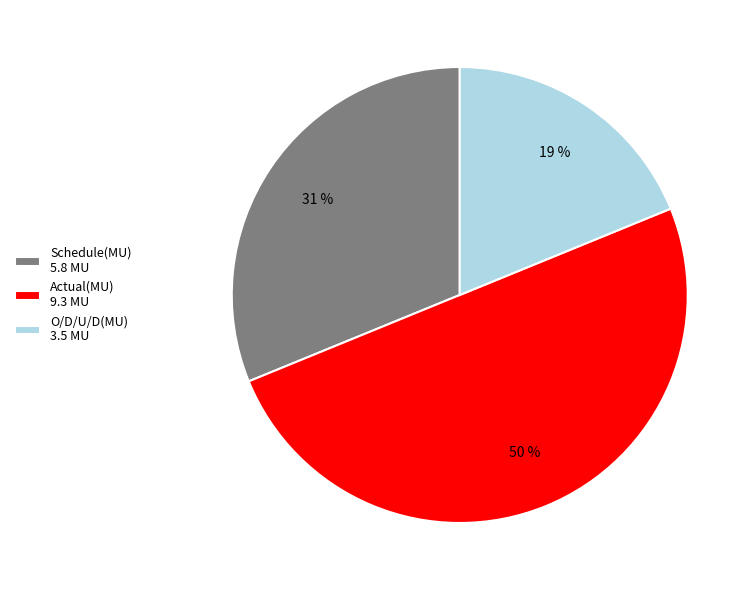

To the nearest percent, what is the combined percentage of Actual(MU) and Schedule(MU)?

81%